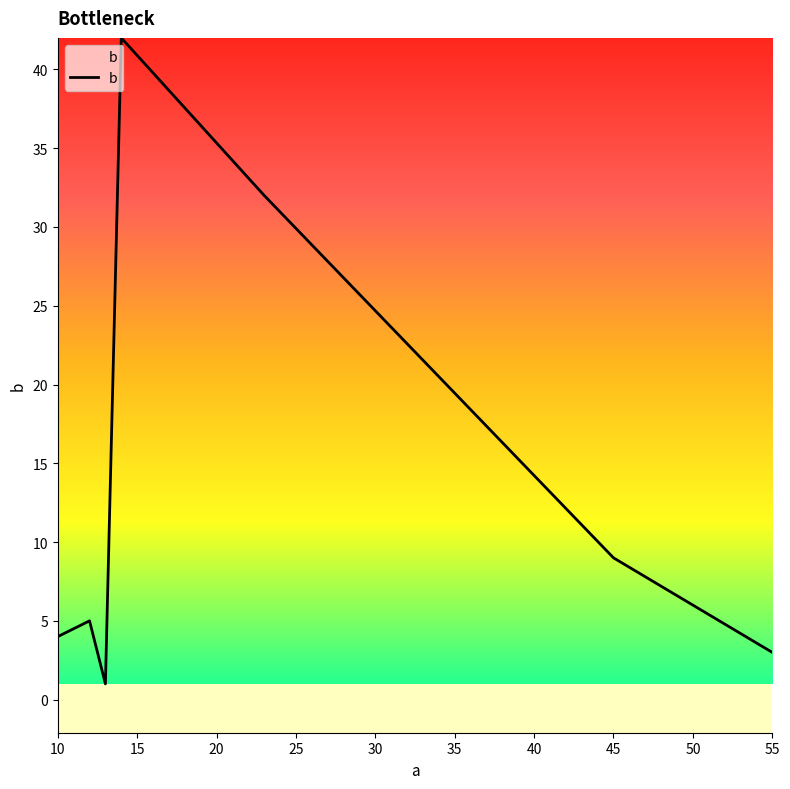

How many interior local valleys (lower than both neighbors) does the data have?

1